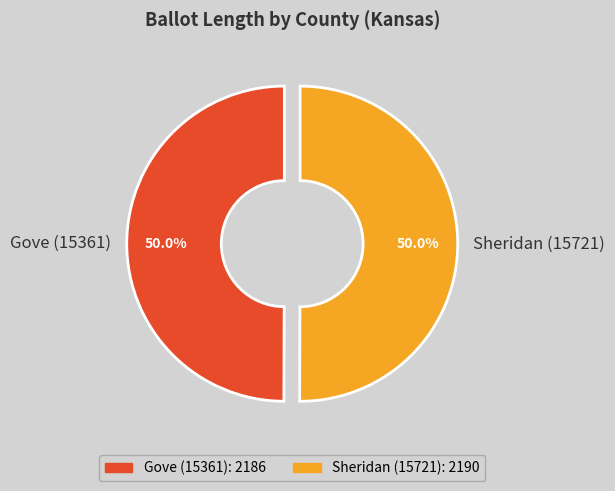

Combined, what portion of the pie is Sheridan (15721) and Gove (15361)?

100.0%